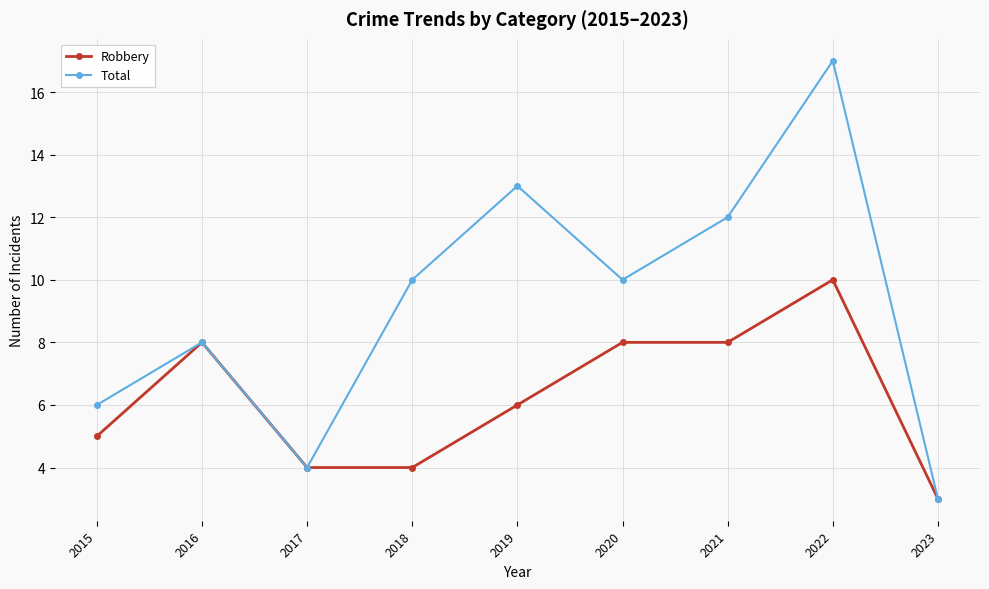

Count the number of categories in the chart.

9